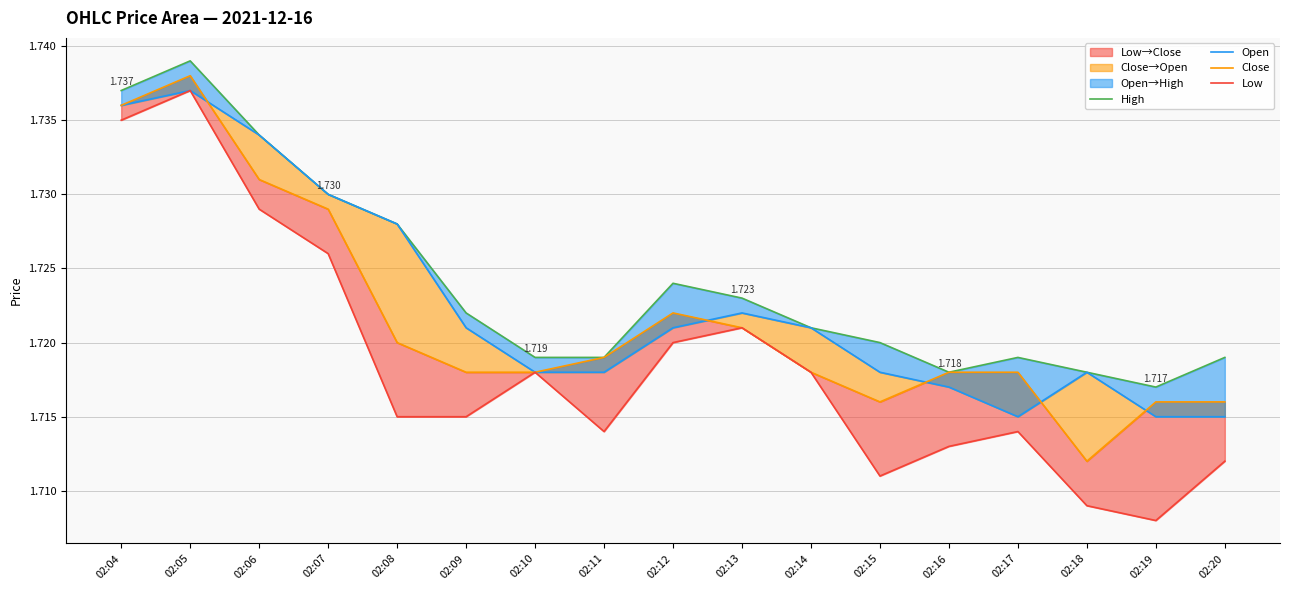

What is the value of the High point at the 8th from the left?

1.7